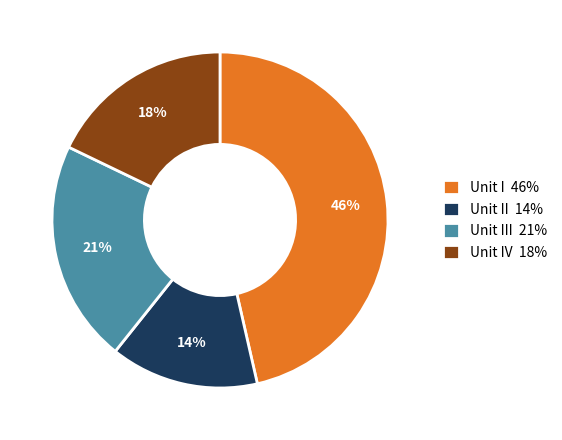

To the nearest percent, what is the difference between the largest and smallest slice percentages?

32%